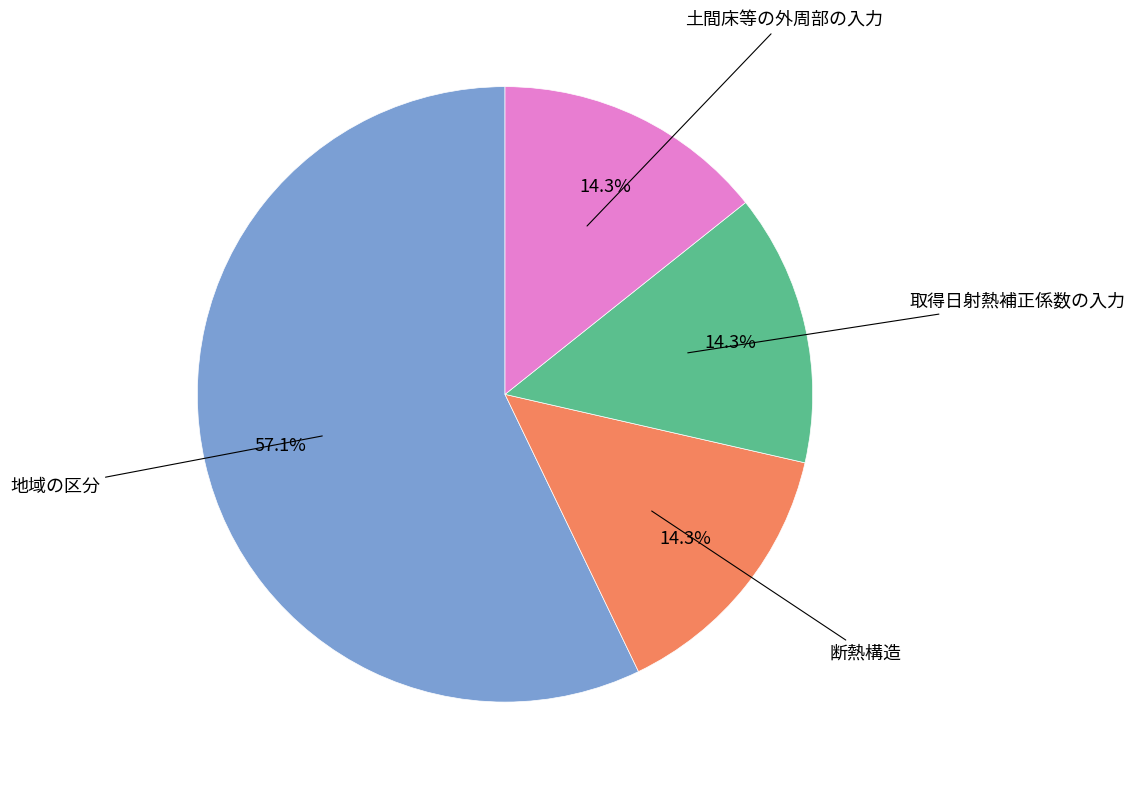

Which category has the biggest portion of the pie?

地域の区分